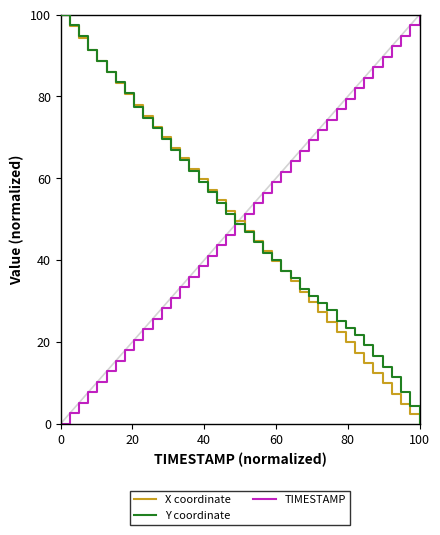

Reading left to right, what are all the values shown in this chart?

X coordinate: 100.0	97.1	94.3	91.5	88.7	85.9	83.2	80.5	77.9	75.2	72.6	70.1	67.5	64.9	62.4	59.8	57.2	54.6	52.1	49.5	47.0	44.6	42.1	39.7	37.2	34.8	32.3	29.8	27.3	24.9	22.4	19.9	17.4	14.9	12.4	9.9	7.4	4.9	2.4	0.0
Y coordinate: 100.0	97.4	94.8	91.3	88.7	86.1	83.5	80.9	77.4	74.8	72.2	69.6	67.0	64.3	61.7	59.1	56.5	53.9	51.3	48.7	47.0	44.3	41.7	40.0	37.4	35.7	33.0	31.3	29.6	27.8	25.2	23.5	21.7	19.1	16.5	13.9	11.3	7.8	4.3	0.0
TIMESTAMP: 0.0	2.6	5.1	7.7	10.3	12.8	15.4	17.9	20.5	23.1	25.6	28.2	30.8	33.3	35.9	38.5	41.0	43.6	46.2	48.7	51.3	53.8	56.4	59.0	61.5	64.1	66.7	69.2	71.8	74.4	76.9	79.5	82.1	84.6	87.2	89.7	92.3	94.9	97.4	100.0